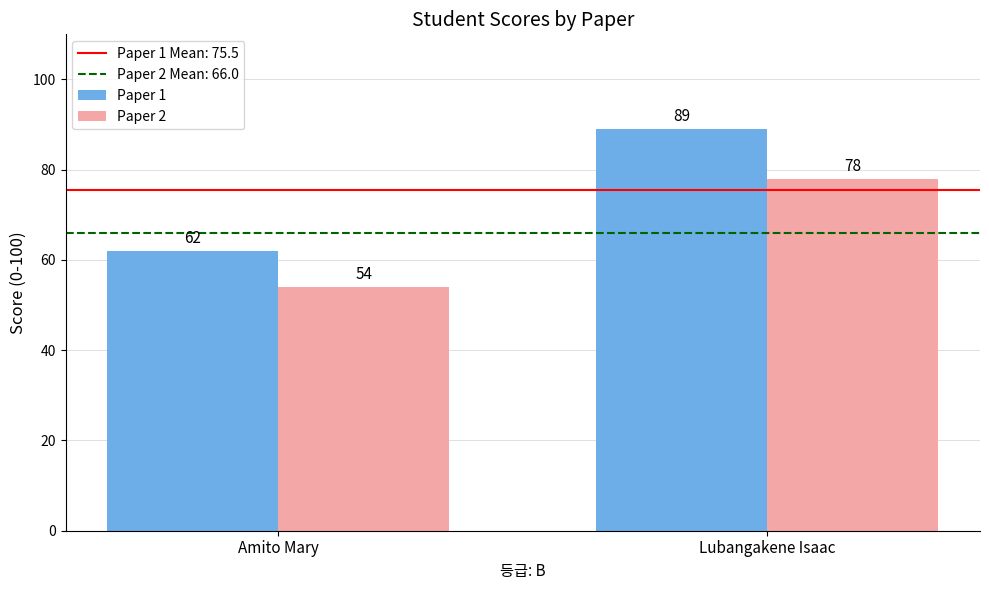

What is the difference between the highest and lowest values at Amito Mary?

8